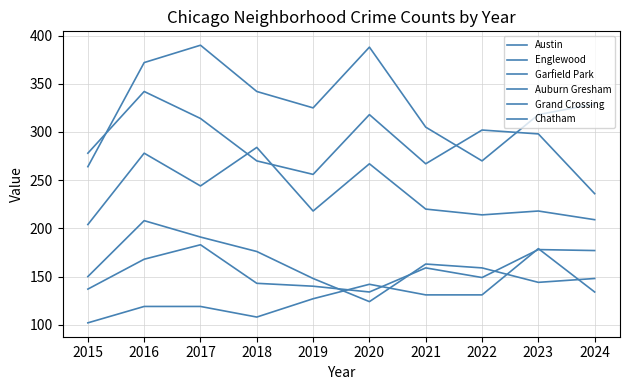

True or false: Austin and Auburn Gresham cross at least once.

False